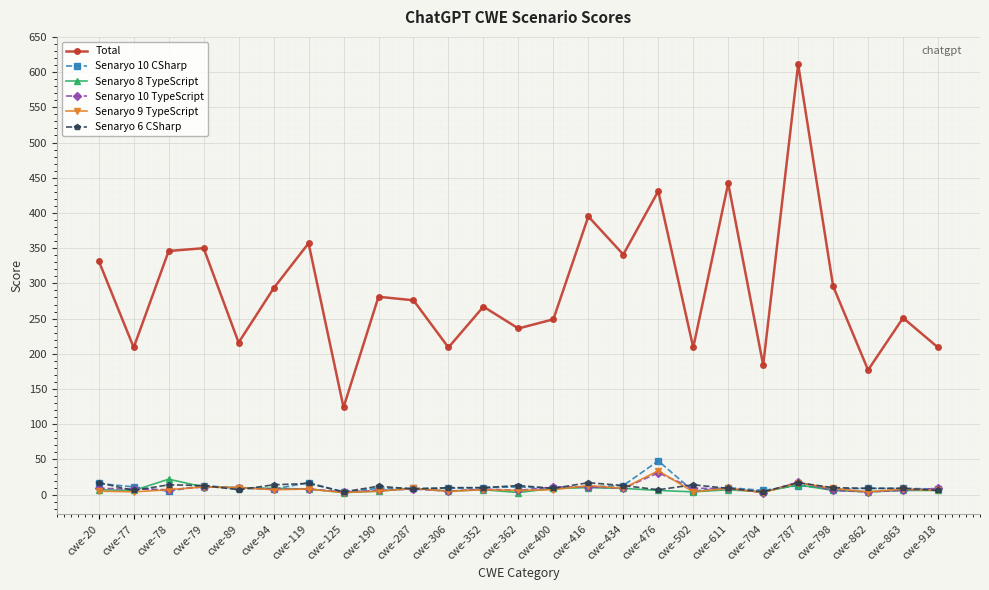

What is the difference between the highest and lowest values at cwe-400?

242